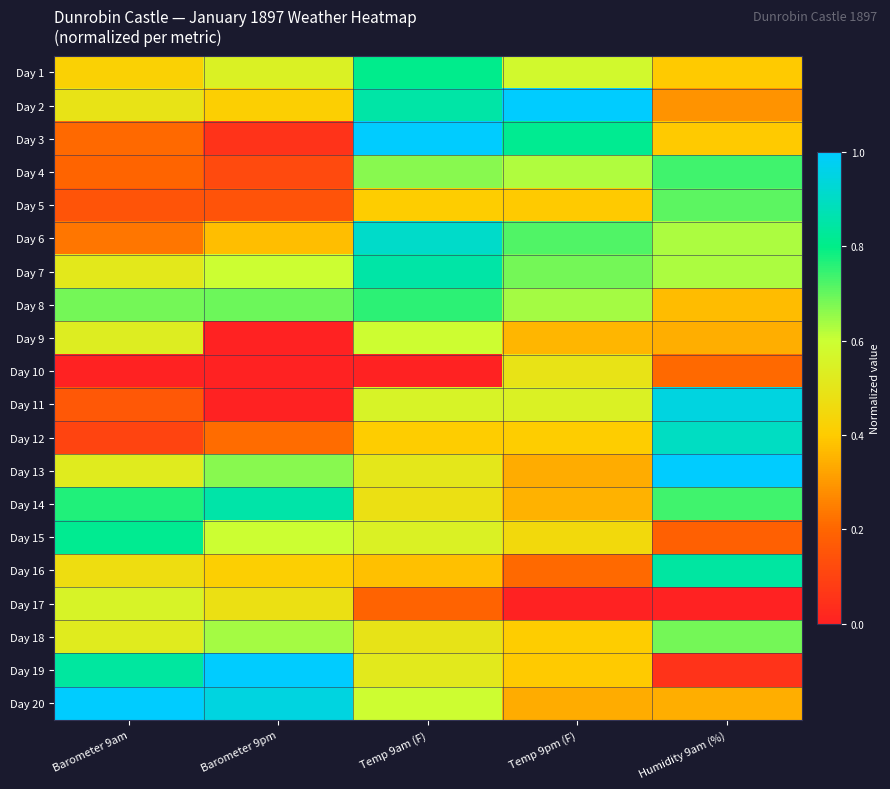

At how many categories does at least one series exceed 0?

5